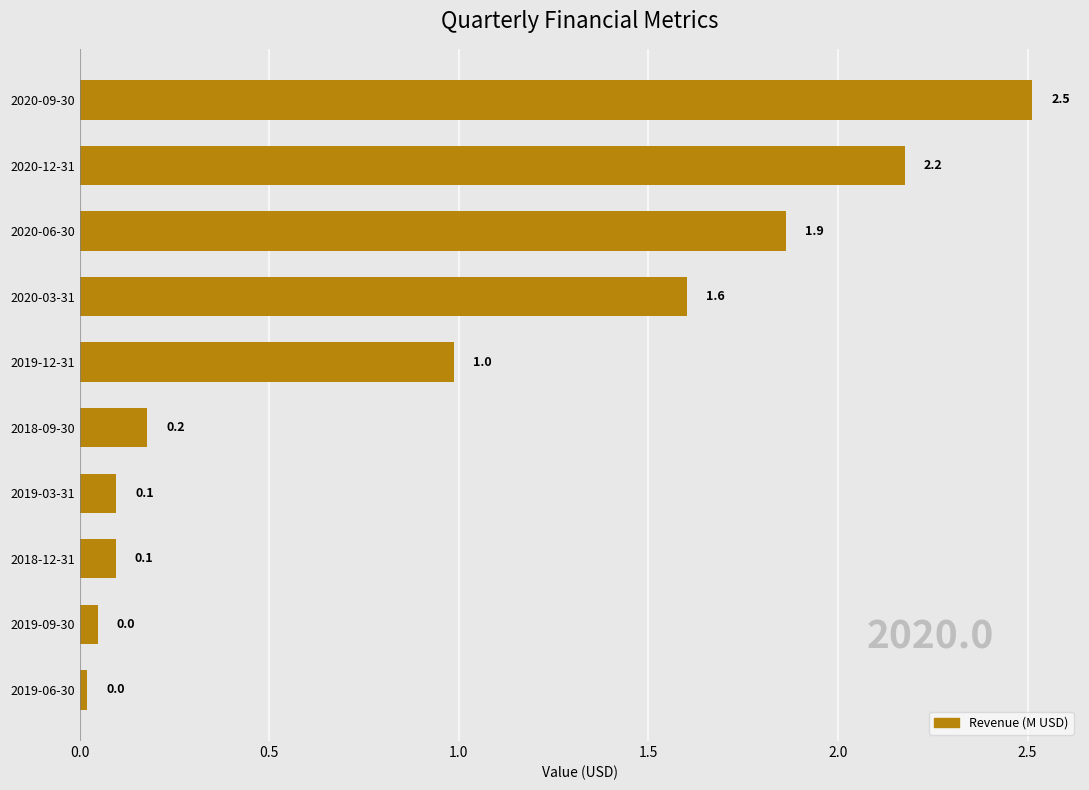

What is the ratio of the value at 2020-12-31 to the value at 2020-06-30?

1.2